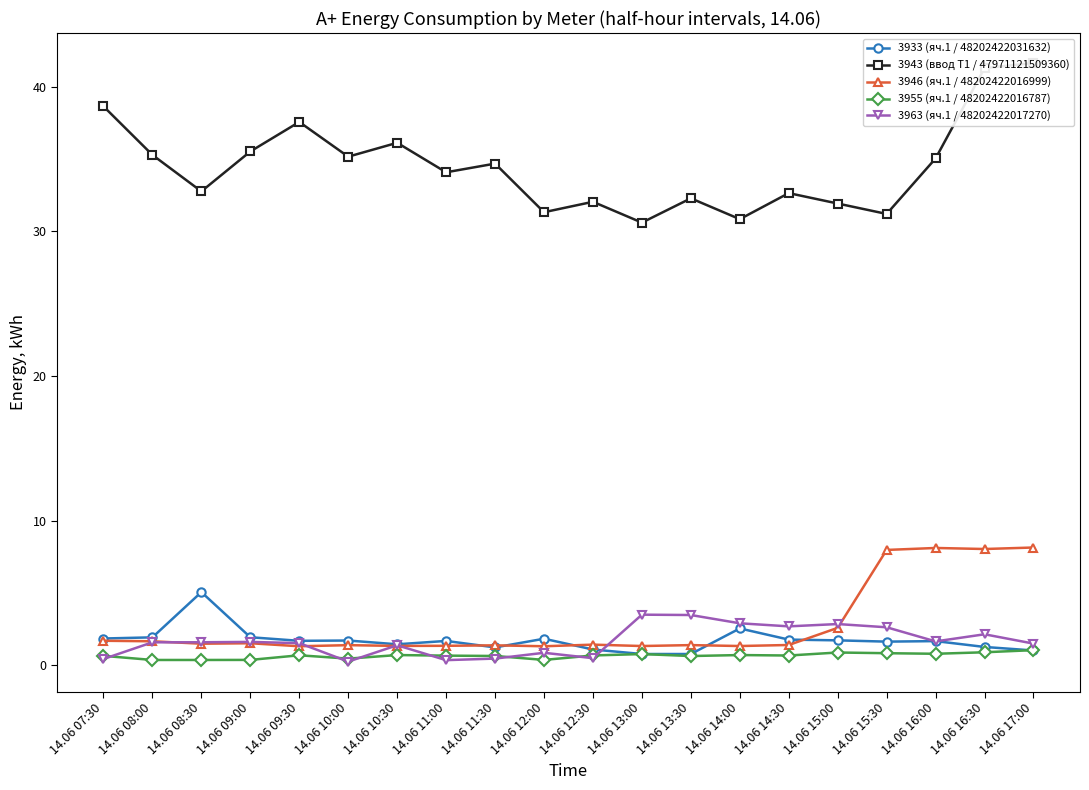

Which category has the lowest value across all series?

14.06 10:00